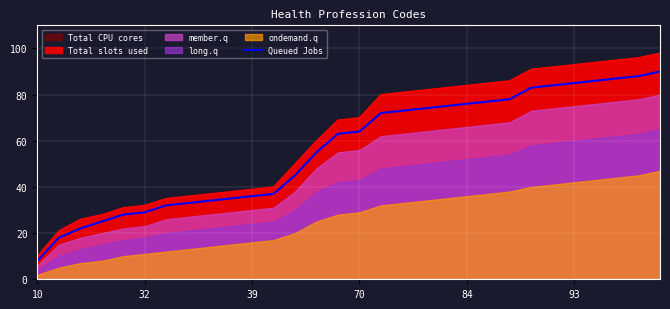

The value at 11 is 60. True or false?

False